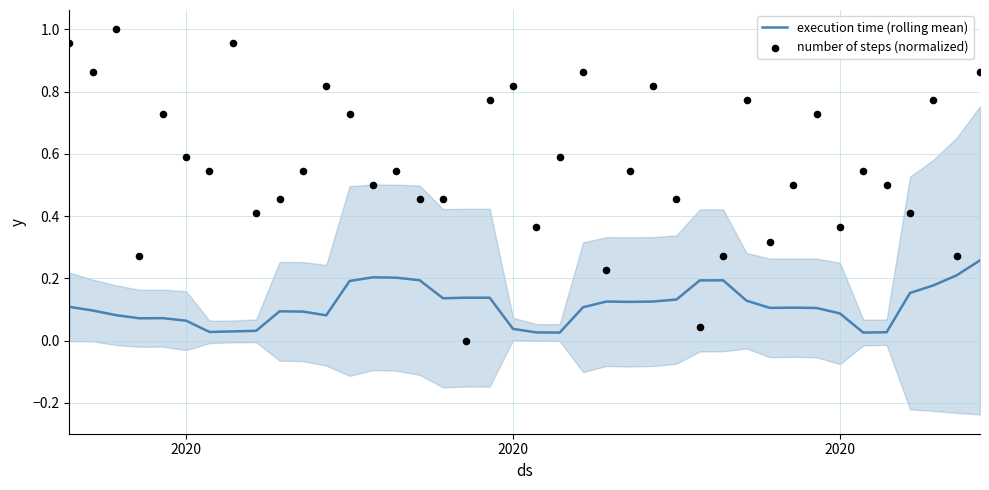

At how many categories does at least one series exceed 0?

40